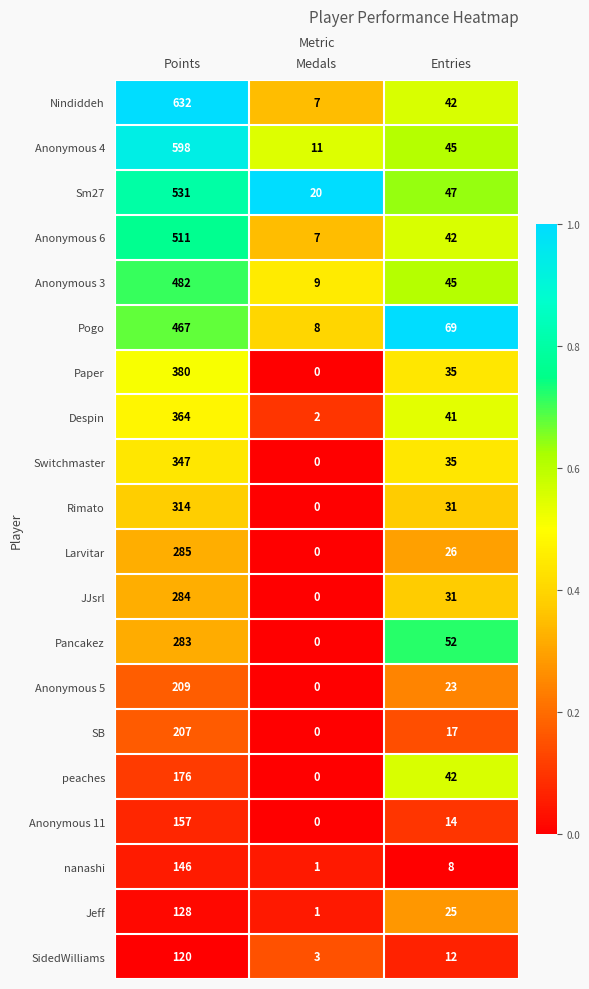

Which series has the largest total across all categories?

Nindiddeh